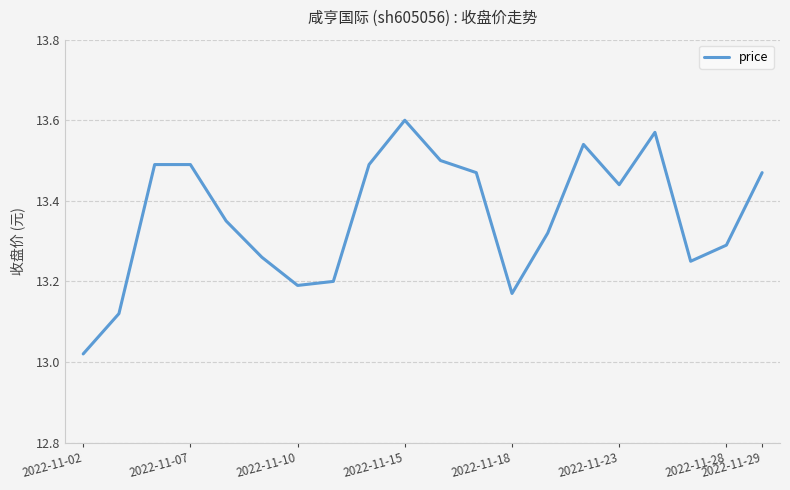

Does the chart have visible grid lines?

Yes